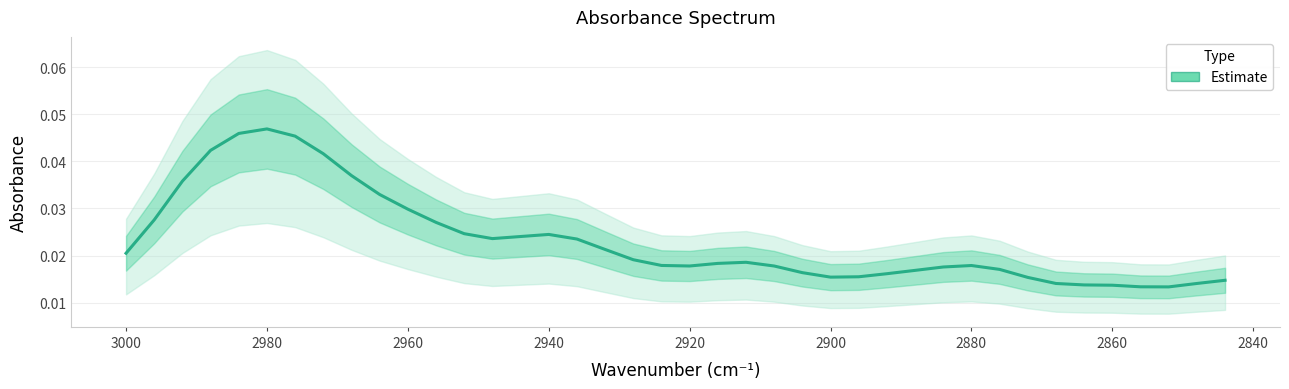

Is it true that the value at 19 is 0.0?

False